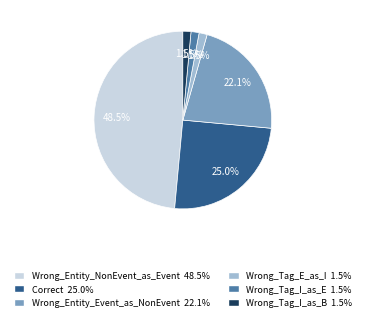

Is Wrong_Tag_I_as_E the majority of the pie?

No